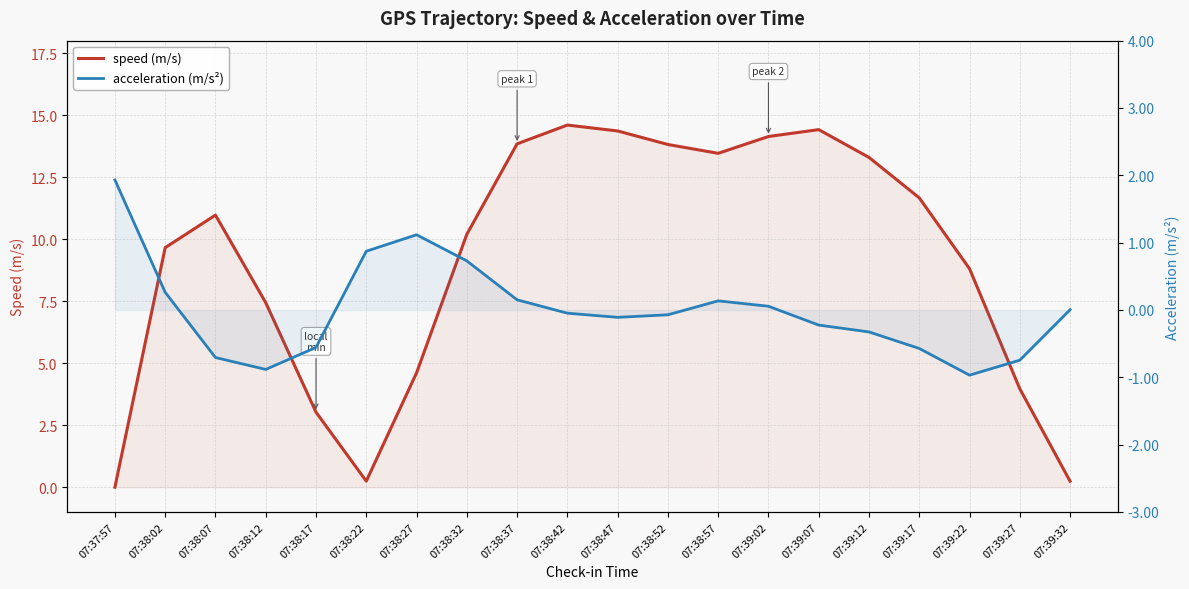

What is the label of the 12th point from the right?

07:38:37